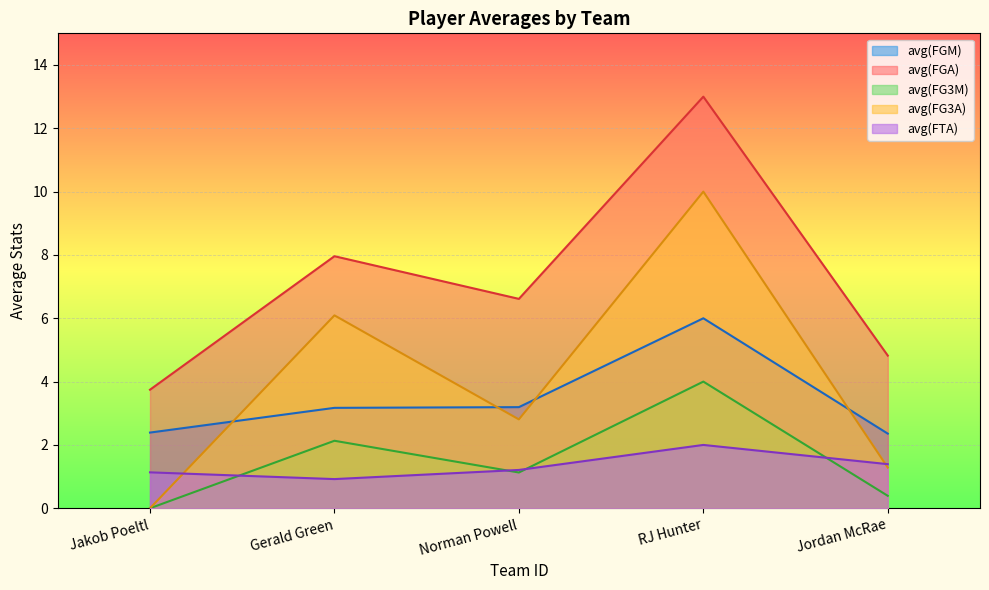

What is the average value of the avg(FGA) series?

7.2